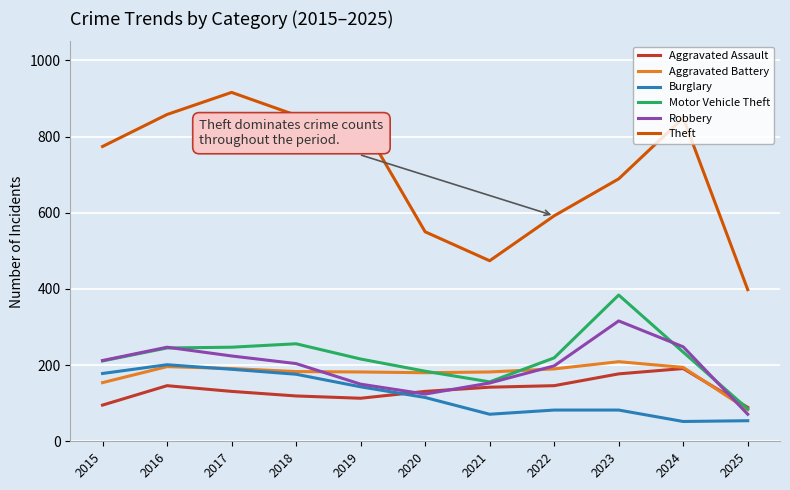

Which series has the largest total across all categories?

Theft